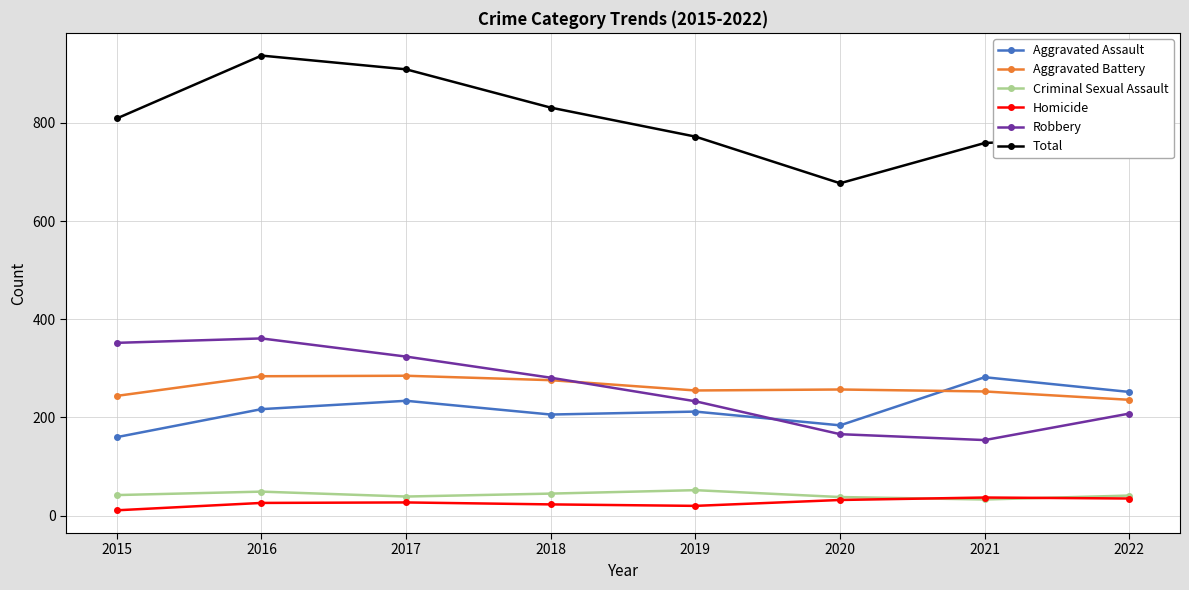

Which series has the largest range (max minus min)?

Total